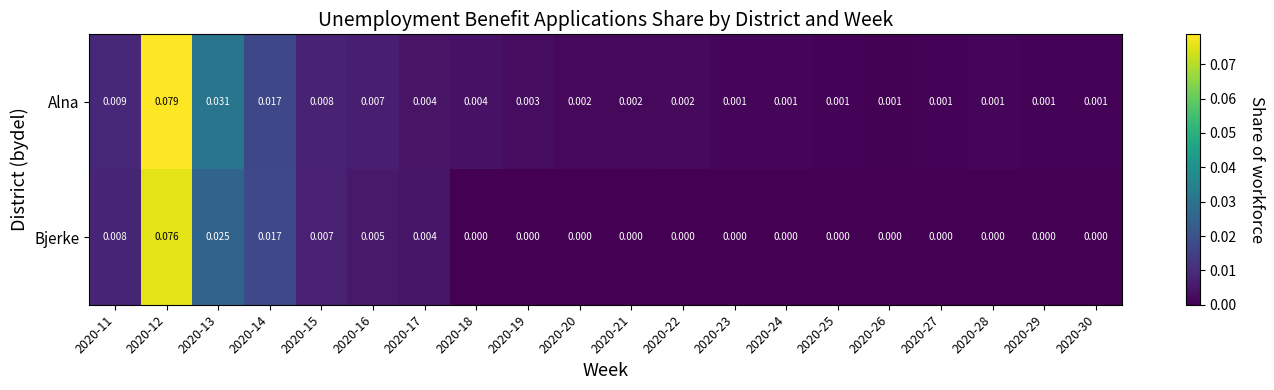

List the series in order of their overall mean, highest first.

Alna, Bjerke